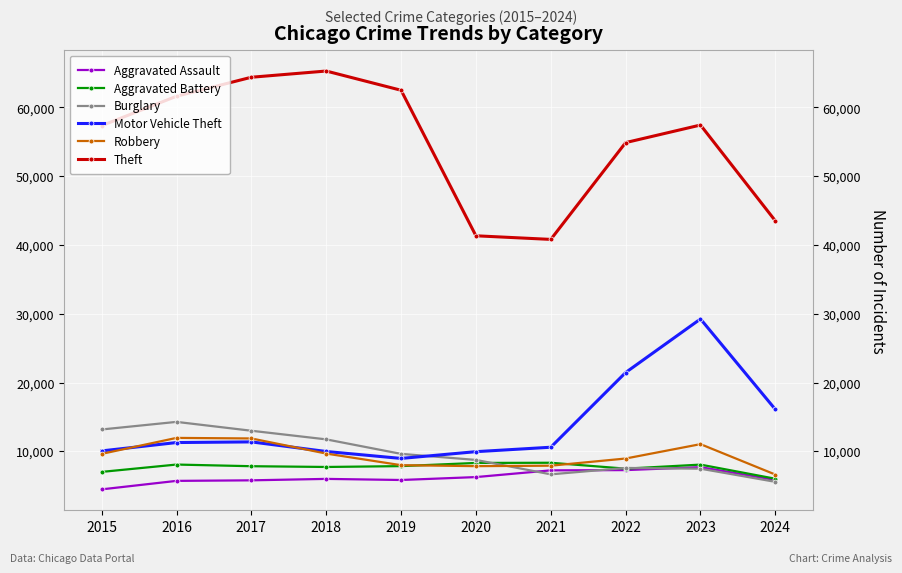

What value does the Theft series have at 2016, to the nearest 100?

61600